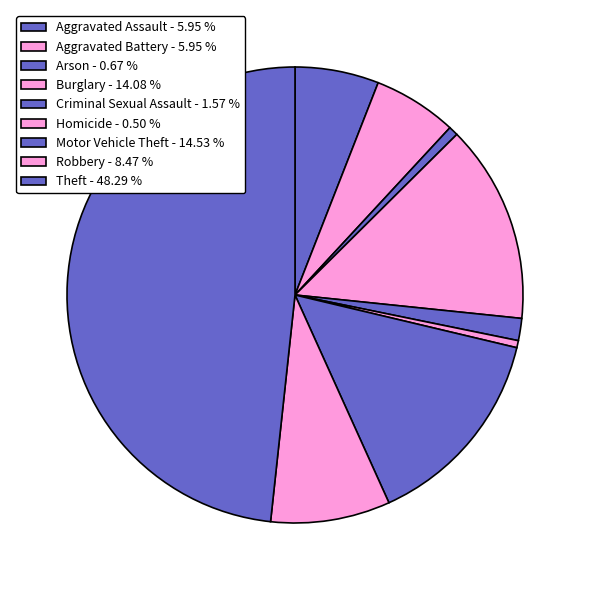

How many segments does this pie chart have?

9